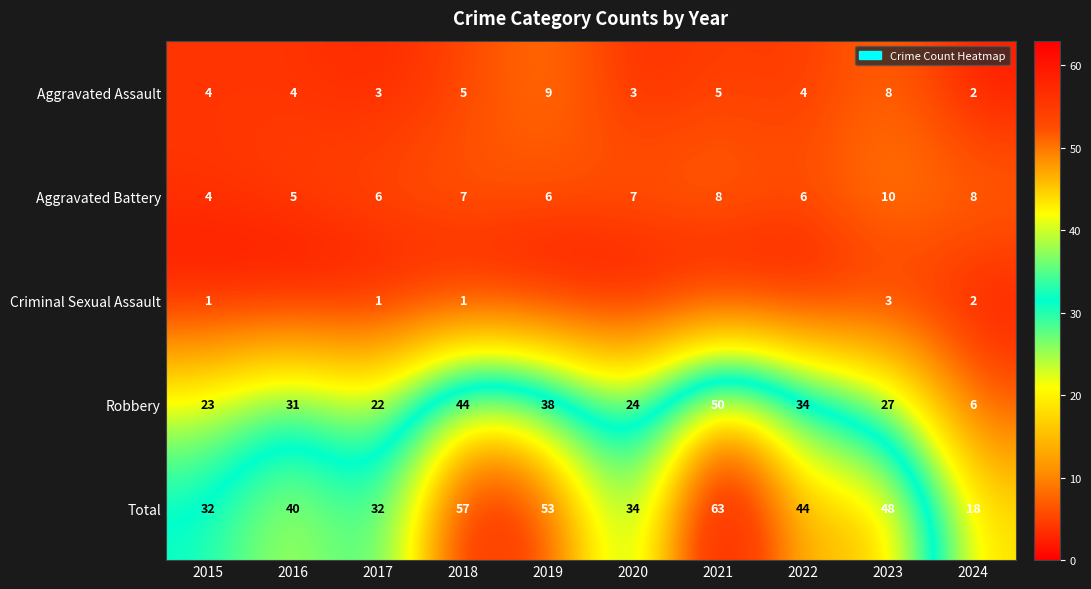

Rank the categories by Robbery value from highest to lowest.

2021, 2018, 2019, 2022, 2016, 2023, 2020, 2015, 2017, 2024